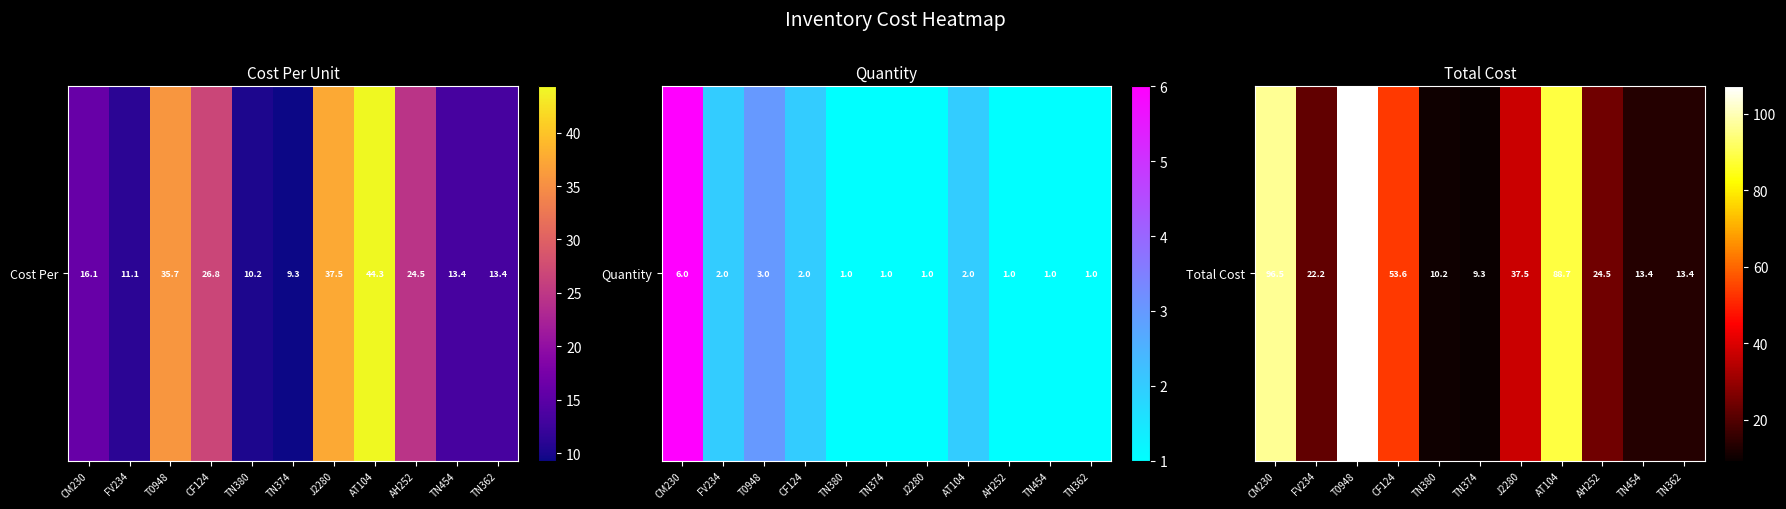

Reading left to right, transcribe all the data shown in this chart.

96.5	22.2	107.2	53.6	10.2	9.3	37.5	88.7	24.5	13.4	13.4